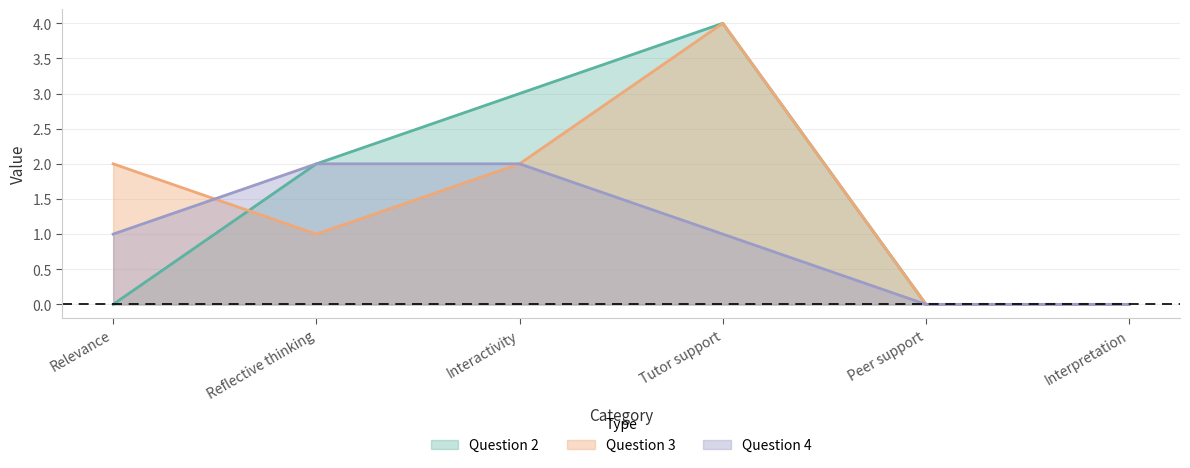

The value of Question 2 at Tutor support is 6. True or false?

False